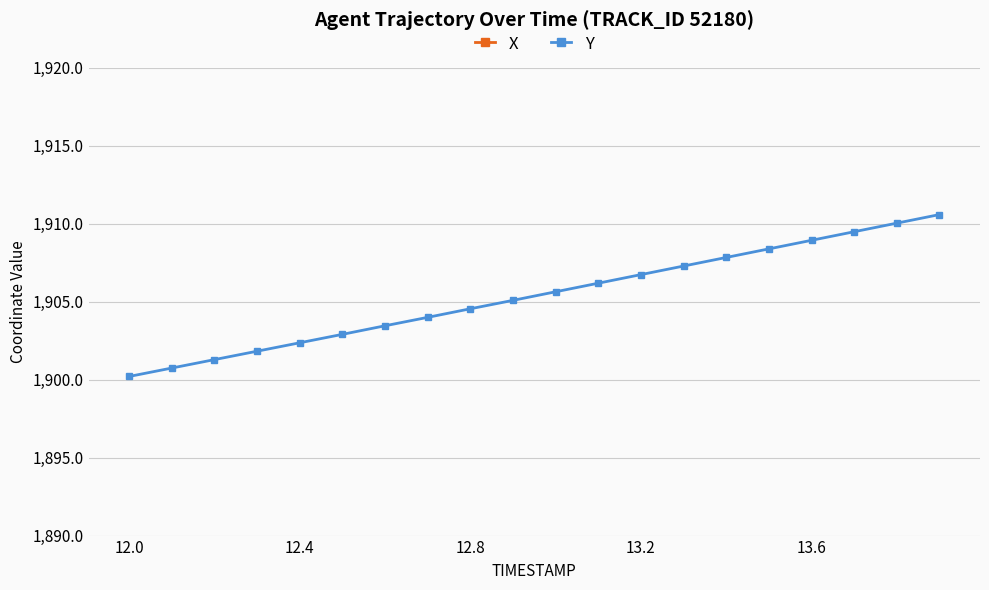

True or false: Y has more than 2 interior local peaks.

False